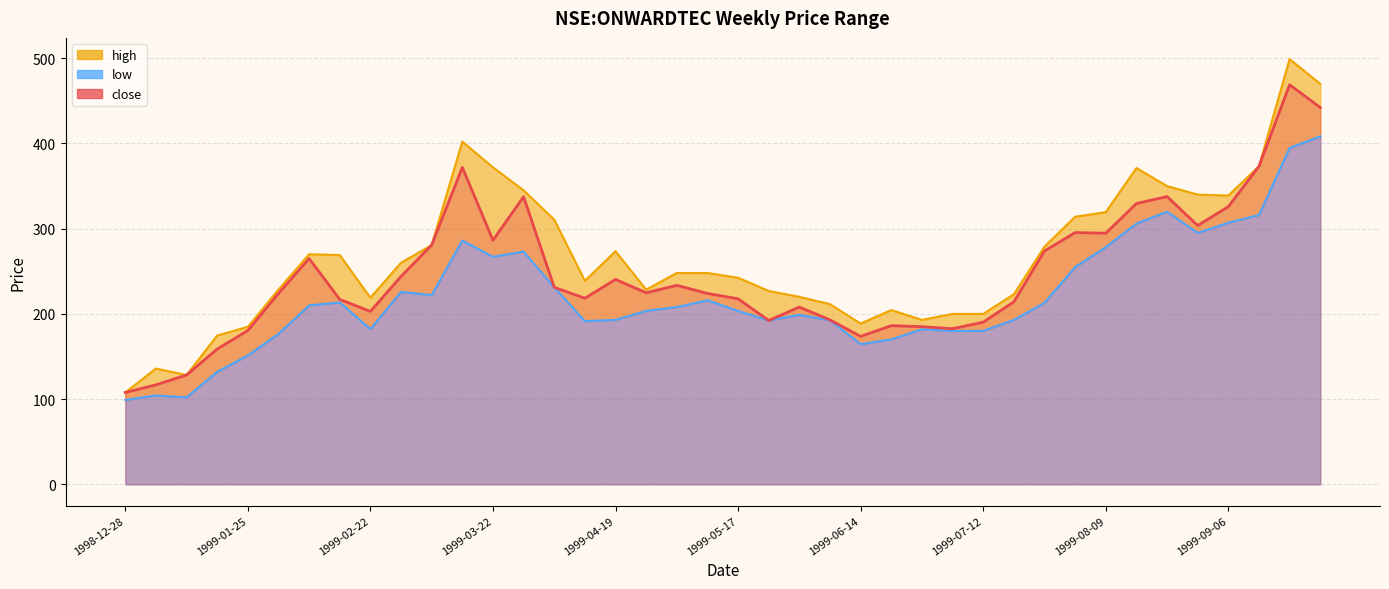

What is the maximum value shown in the chart?

499.0